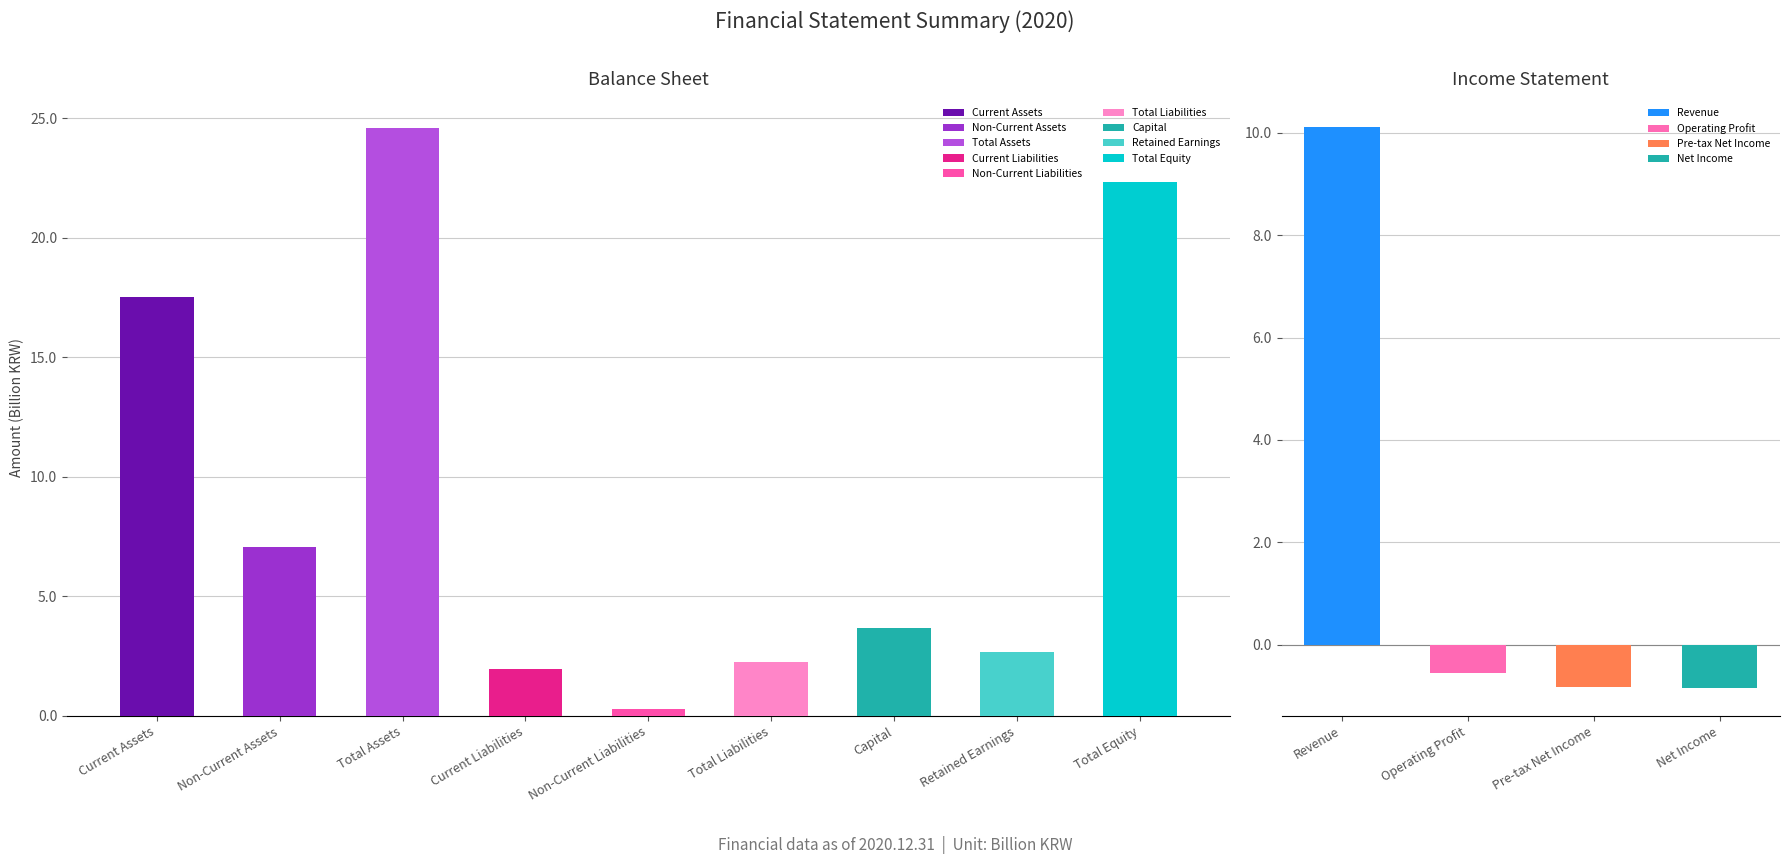

What is the average value?

9.2